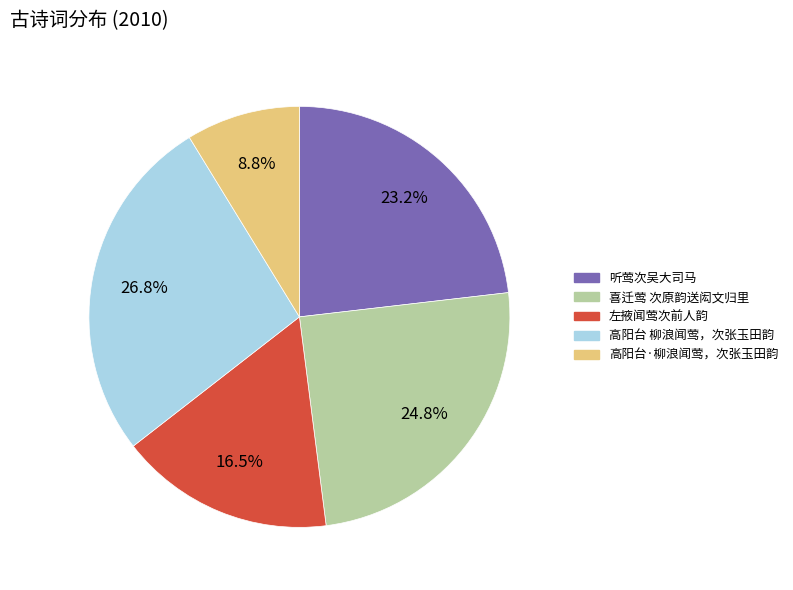

What percentage do 喜迁莺 次原韵送闳文归里 and 听莺次吴大司马 together represent?

48.0%